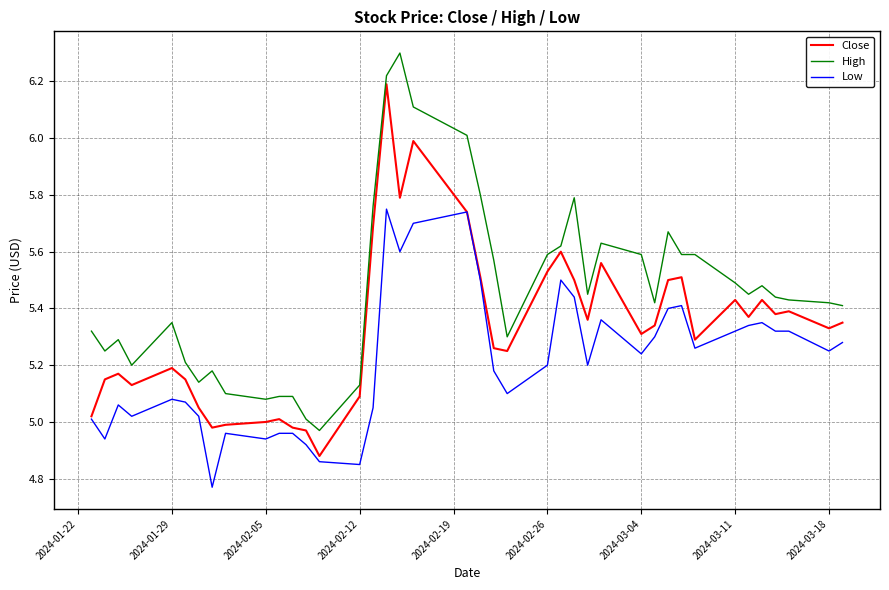

What is the difference between the maximum and minimum values in the Close series?

1.3